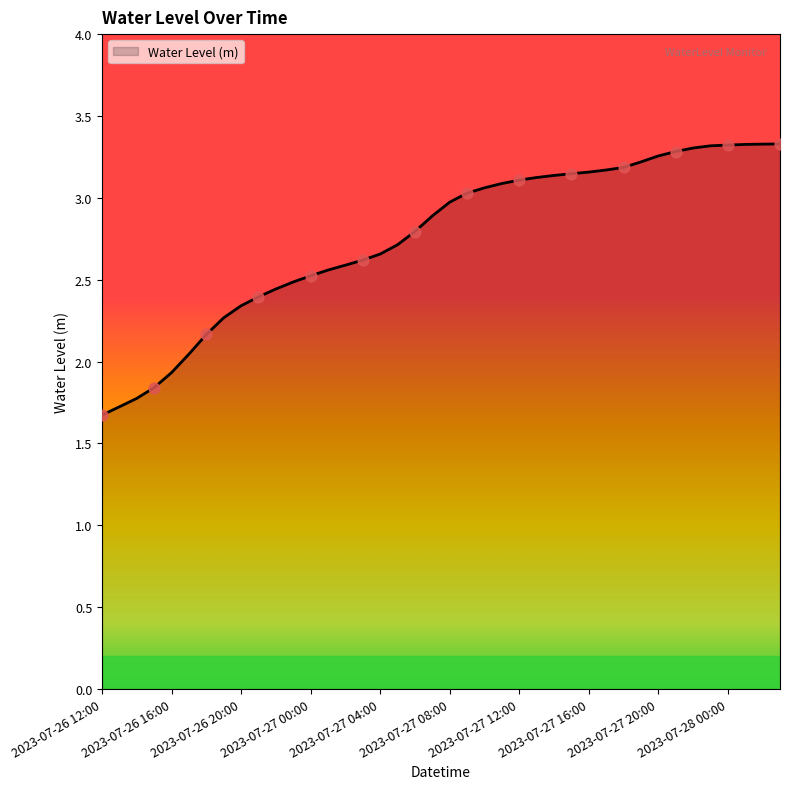

What is the difference between the maximum and minimum values?

1.7